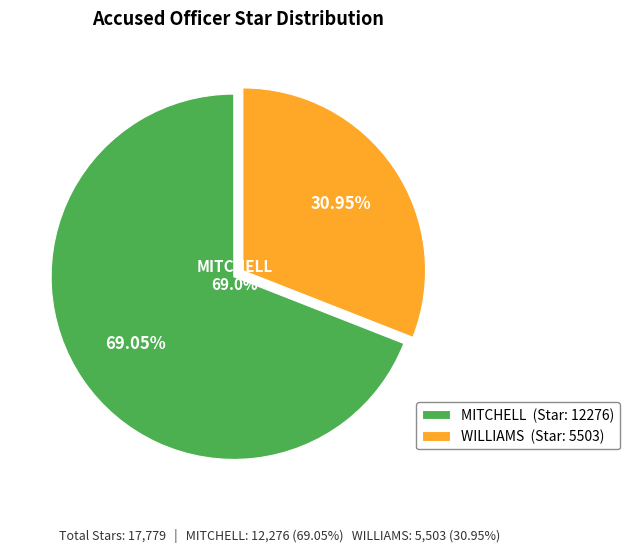

Which has a higher value, MITCHELL or WILLIAMS?

MITCHELL